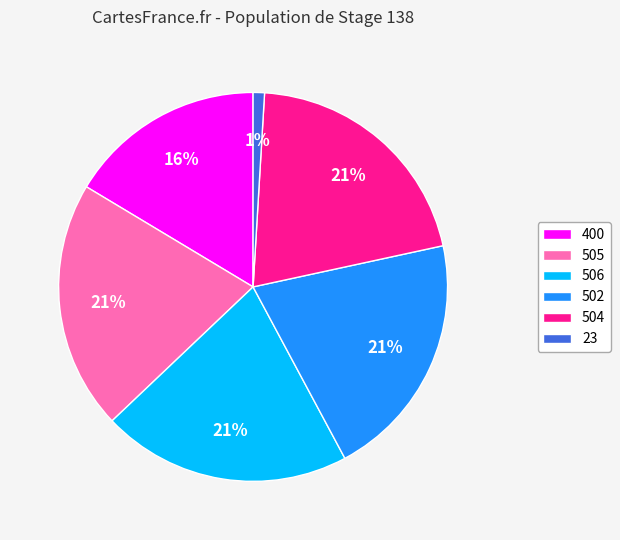

True or false: 506 accounts for 21% of the total.

True